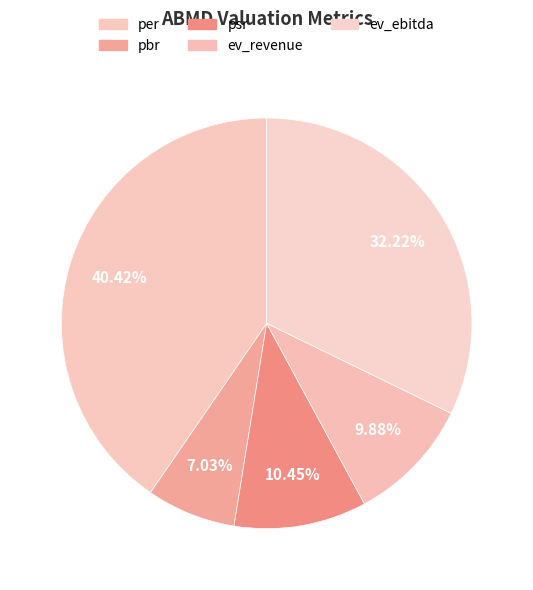

Count the number of slices in the pie.

5